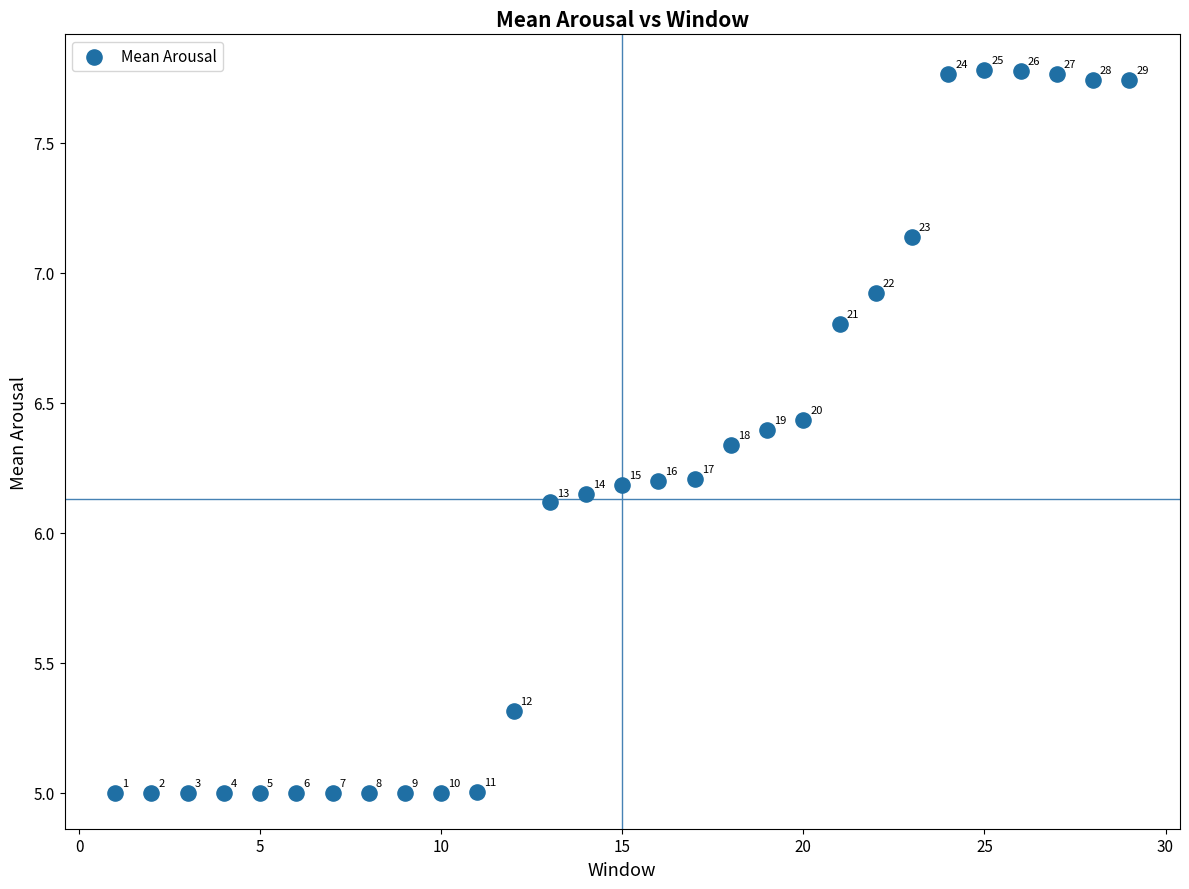

What is the range of Y values (max minus min)?

2.8